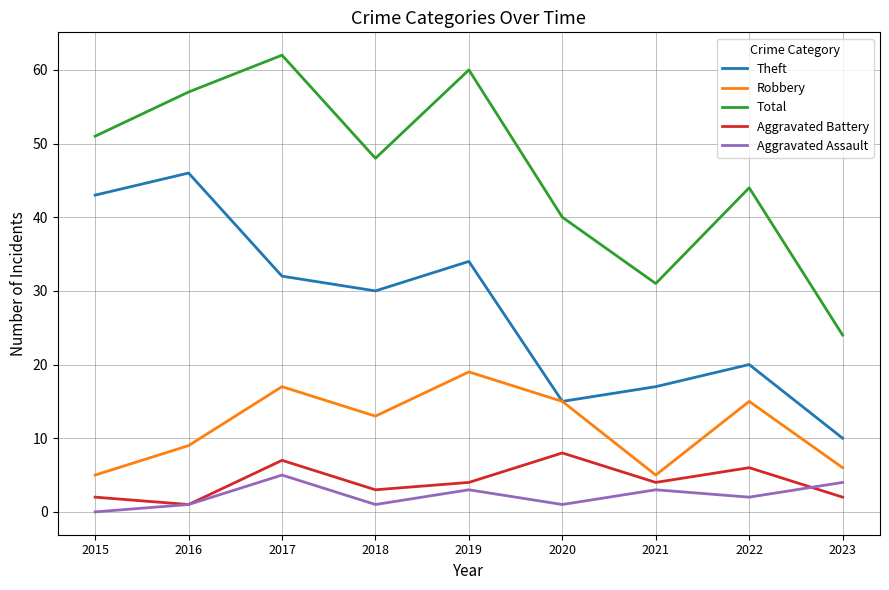

True or false: Total and Theft intersect in this chart.

False